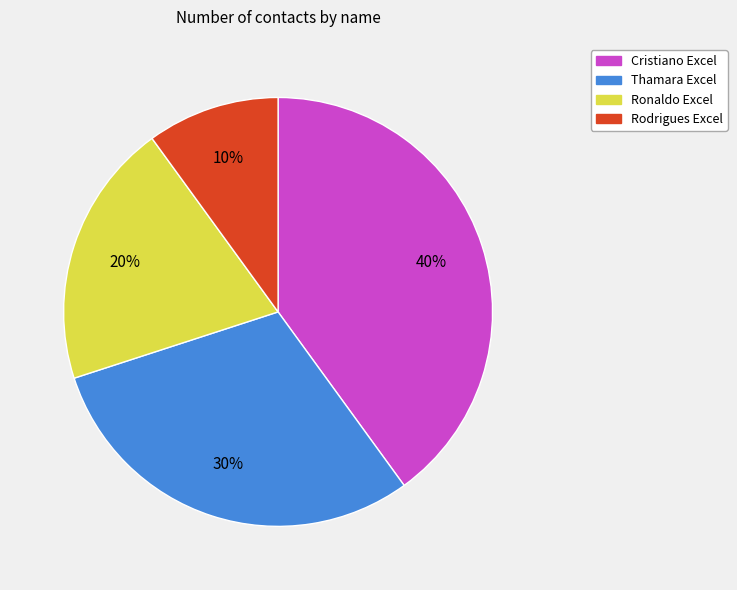

What is the smallest slice in the pie chart?

Rodrigues Excel